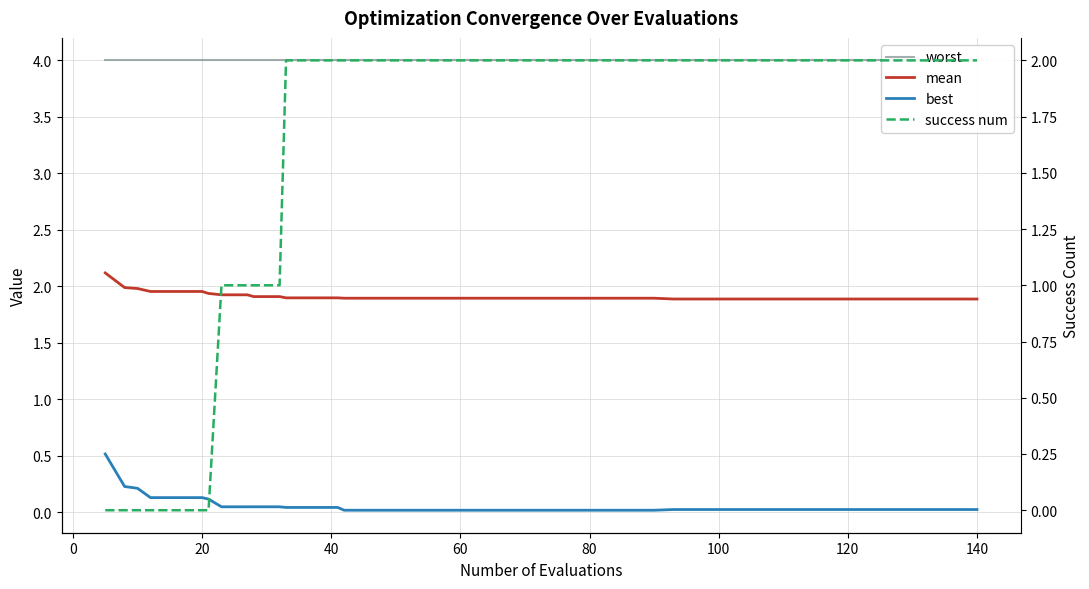

True or false: best and worst cross at least once.

False